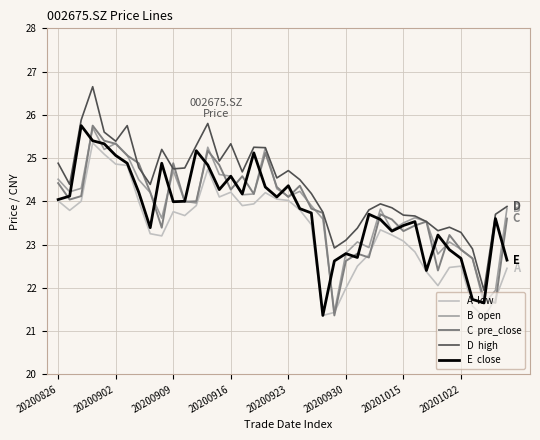

What is the smallest value displayed?

21.3